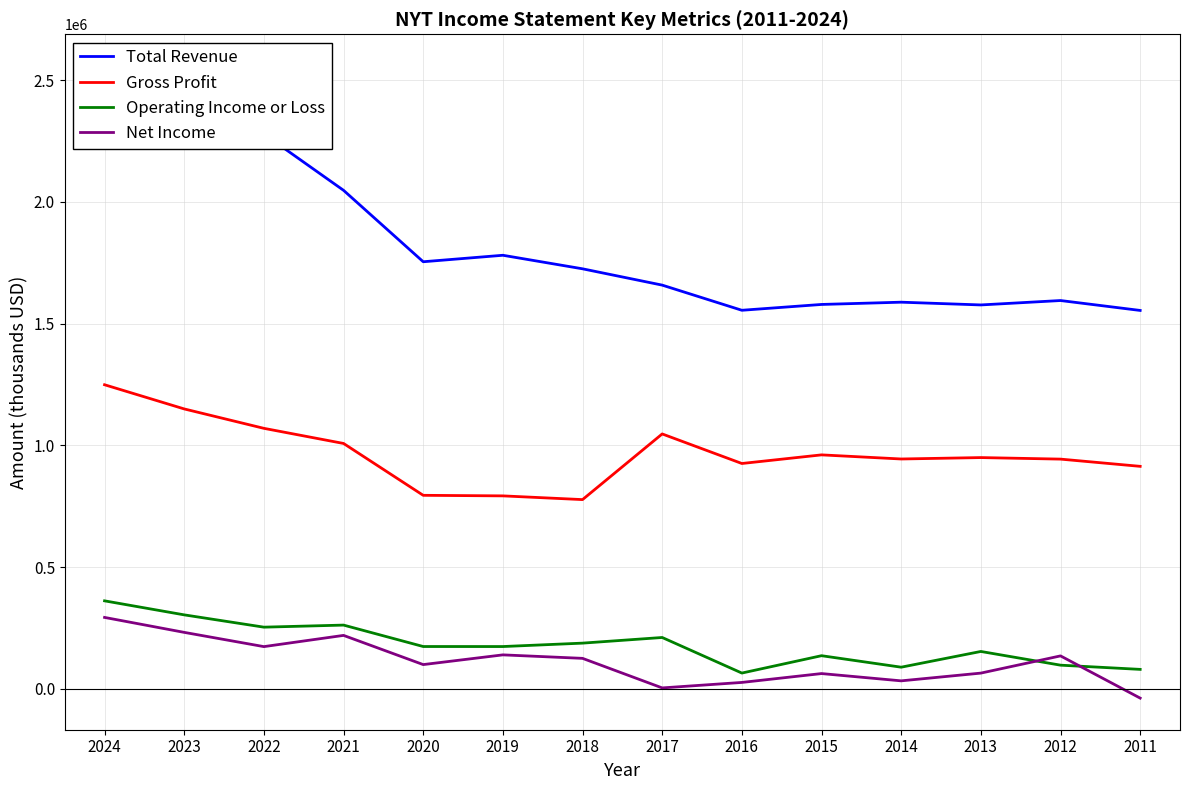

Reading left to right, extract all data points from this chart.

Total Revenue: 2558900	2399200	2279300	2047900	1754600	1781200	1725600	1658600	1555300	1579200	1588500	1577200	1595300	1554600
Gross Profit: 1249400	1150100	1070400	1008300	795300	793000	777700	1047400	926000	961400	944500	950300	944000	914300
Operating Income or Loss: 361900	304300	253800	262300	174300	174200	188200	211400	65300	136600	89400	154000	97700	80400
Net Income: 293800	232400	173900	220000	100100	140000	125700	4300	26800	63200	33300	65100	135800	-37600